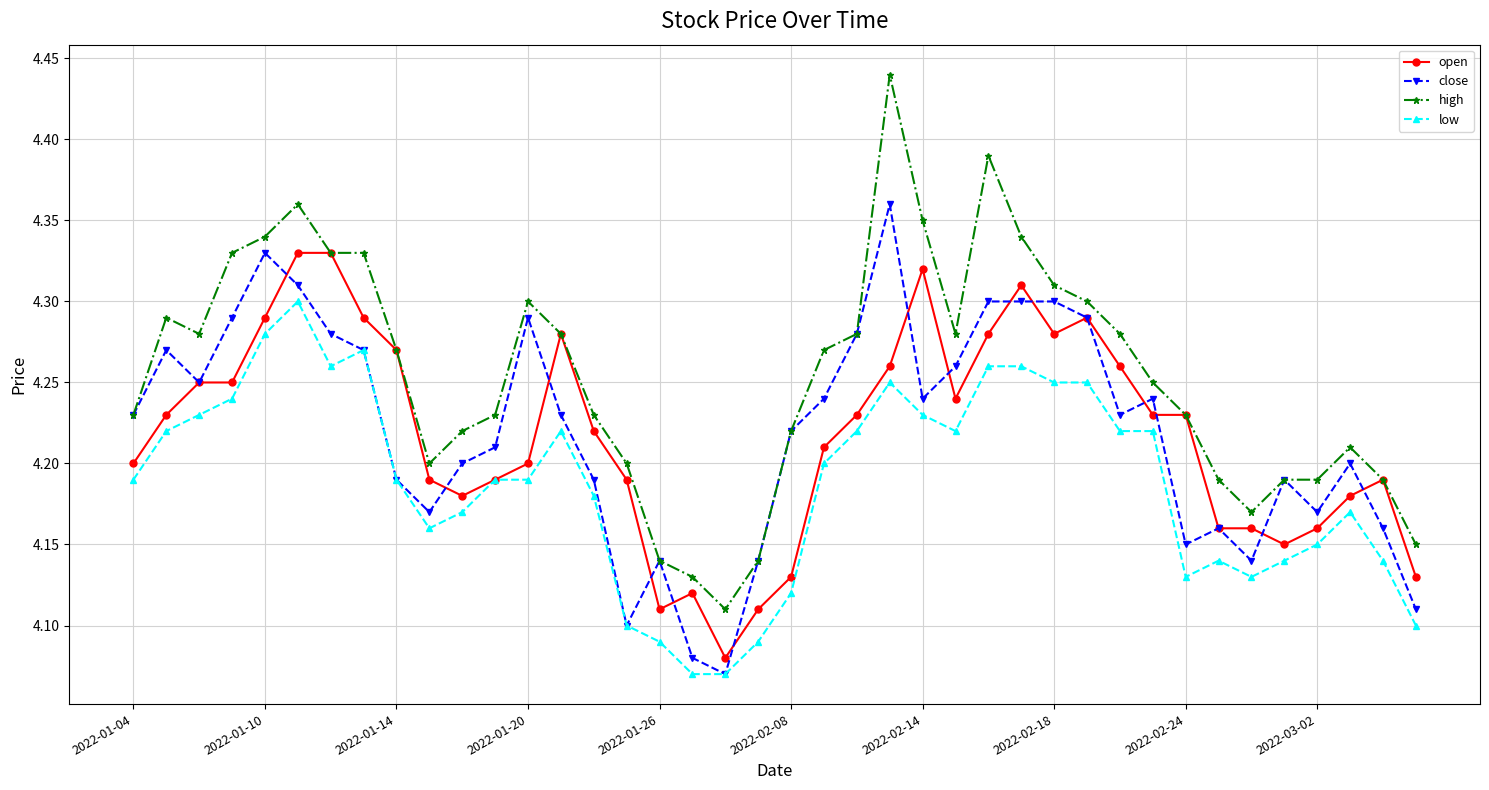

True or false: low and high cross at least once.

False